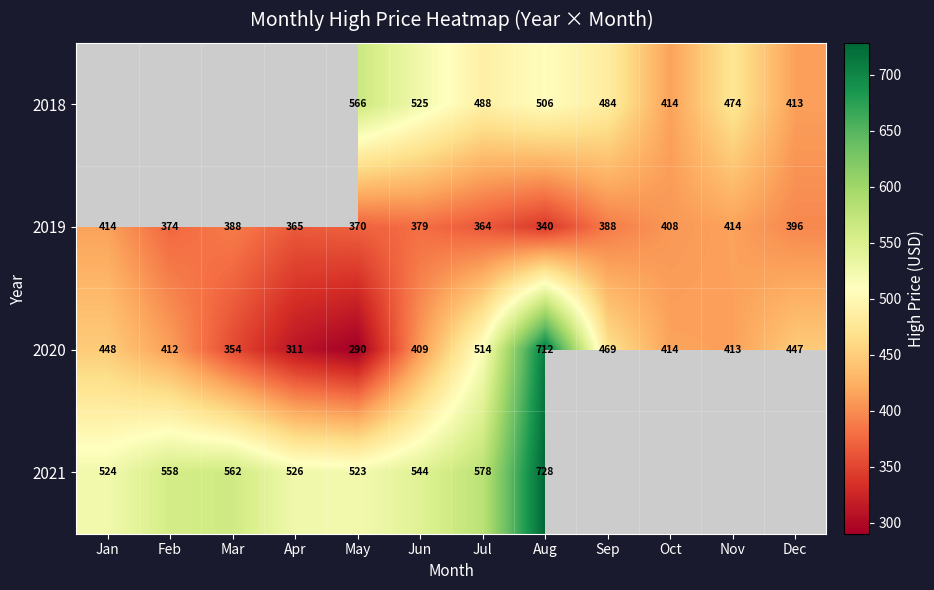

What is the total value across all series at Mar?

1304.4